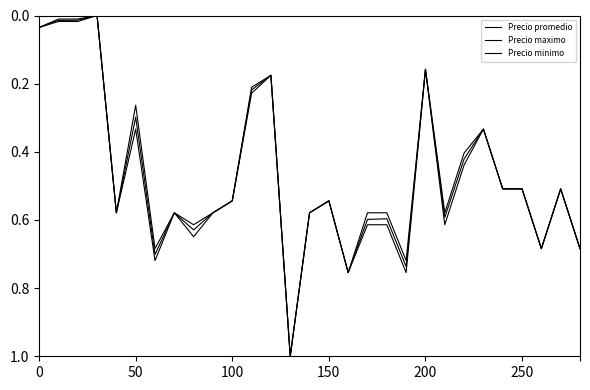

How many lines are shown in the chart?

3